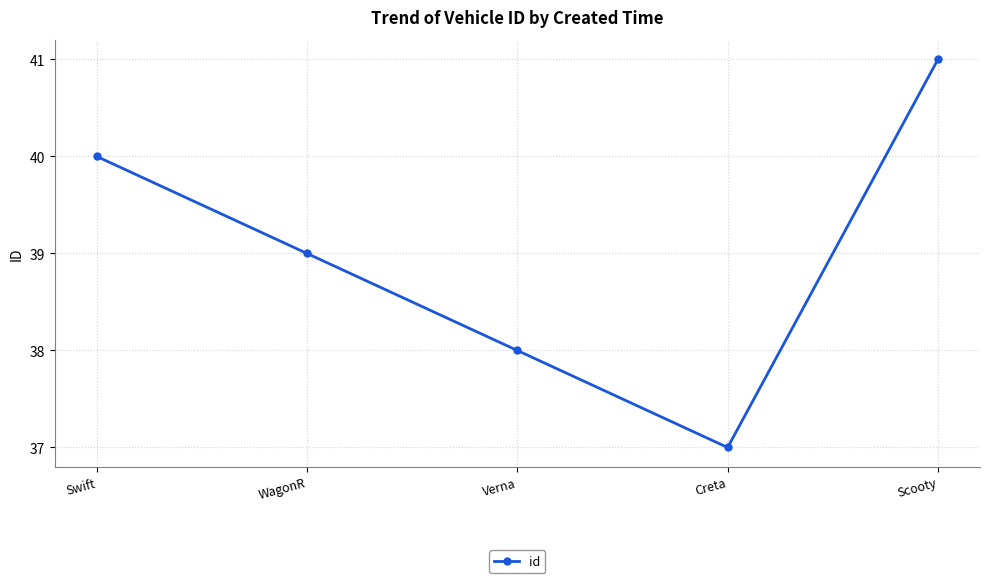

True or false: the data shows 41 at Scooty.

True